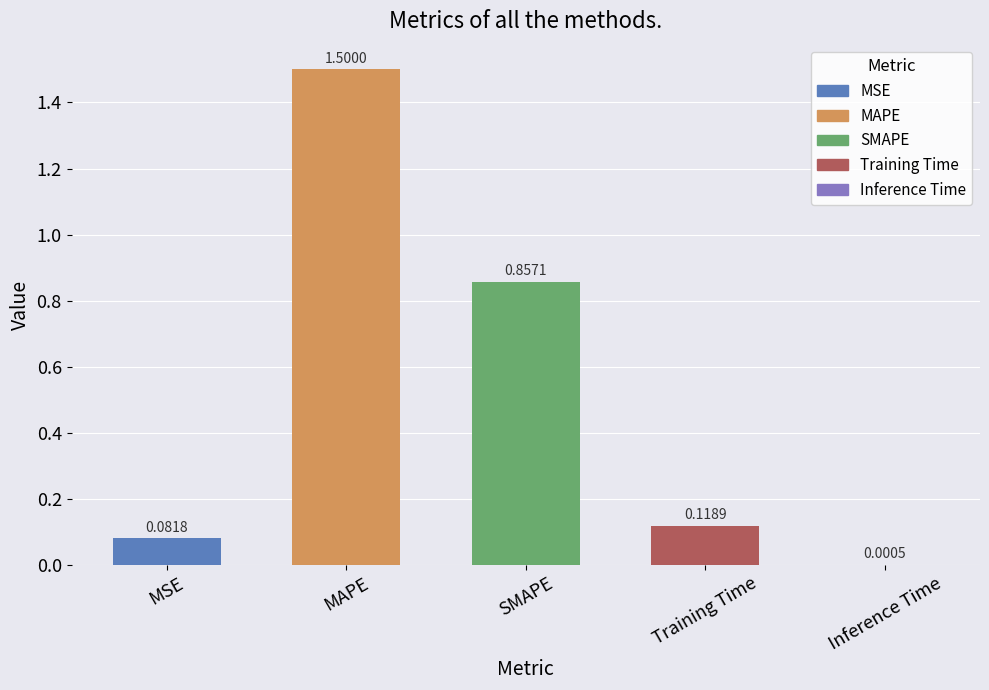

Are the bars horizontal?

No